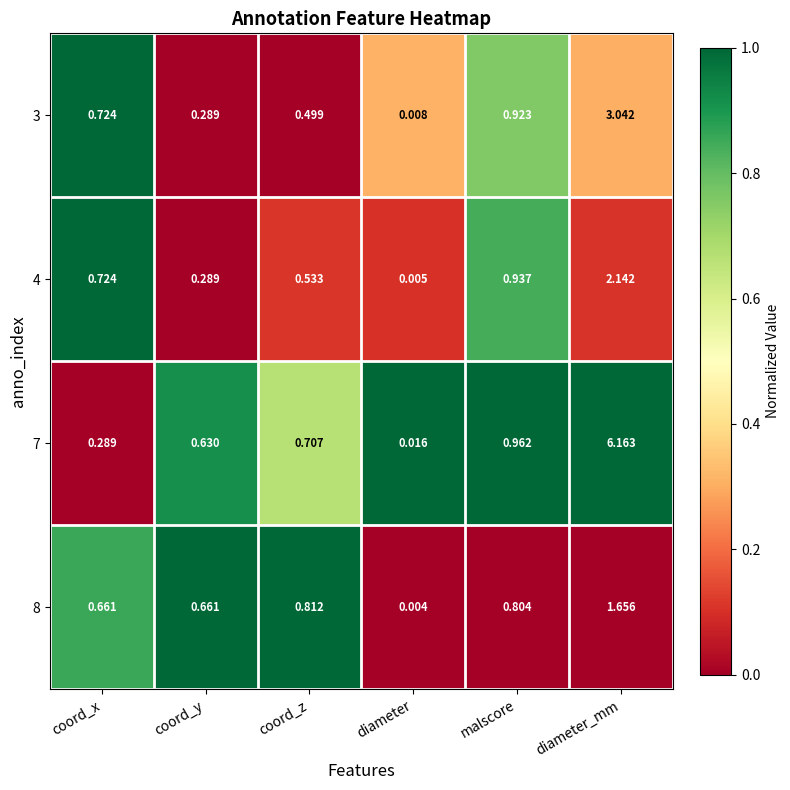

Is the value of 7 at coord_y greater than the value of 8 at diameter?

Yes